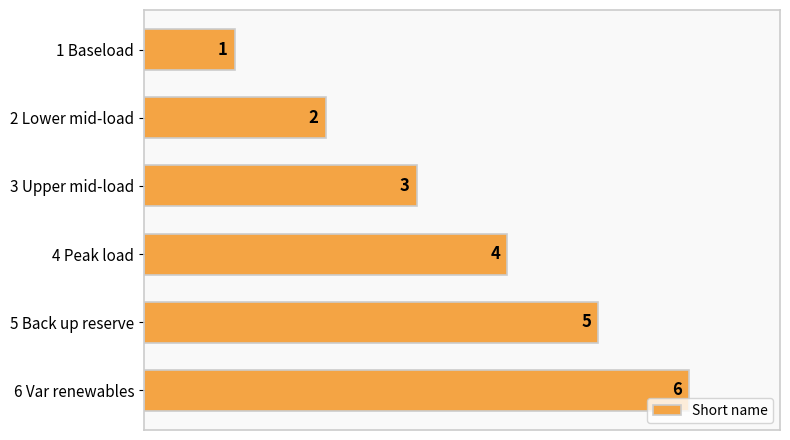

How many bars are there in total?

6